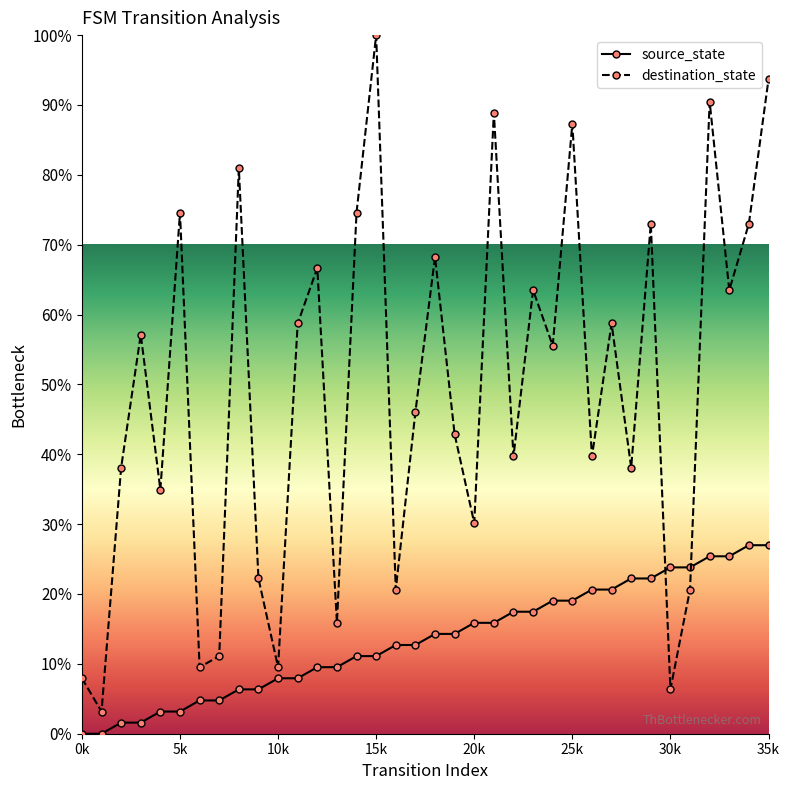

Which series has the widest spread of values?

destination_state